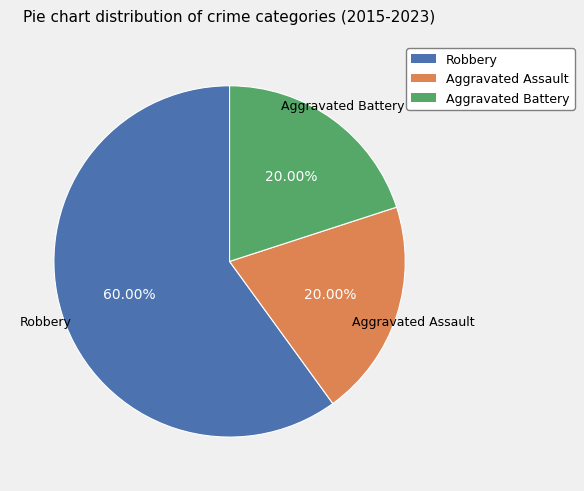

Approximately how many times larger is the value at Robbery compared to Aggravated Assault?

3.0